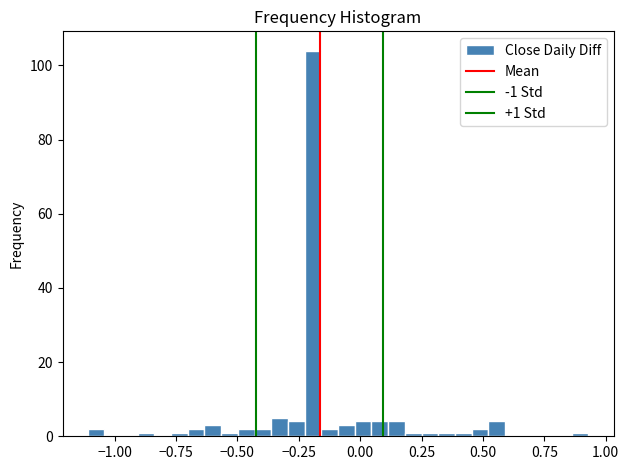

Around what value on the x-axis is the tallest bar? Give the approximate position of its centre, as read against the axis.

-0.20